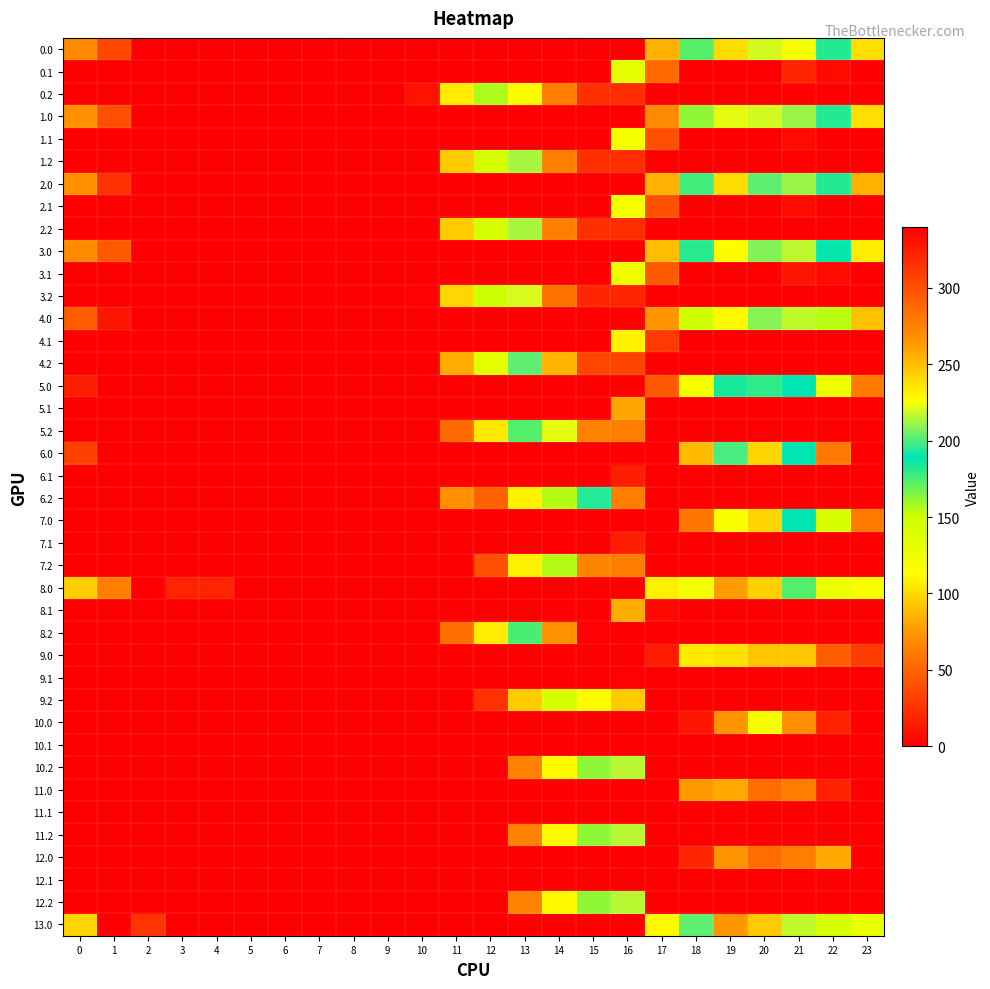

How many categories are shown in the chart?

24